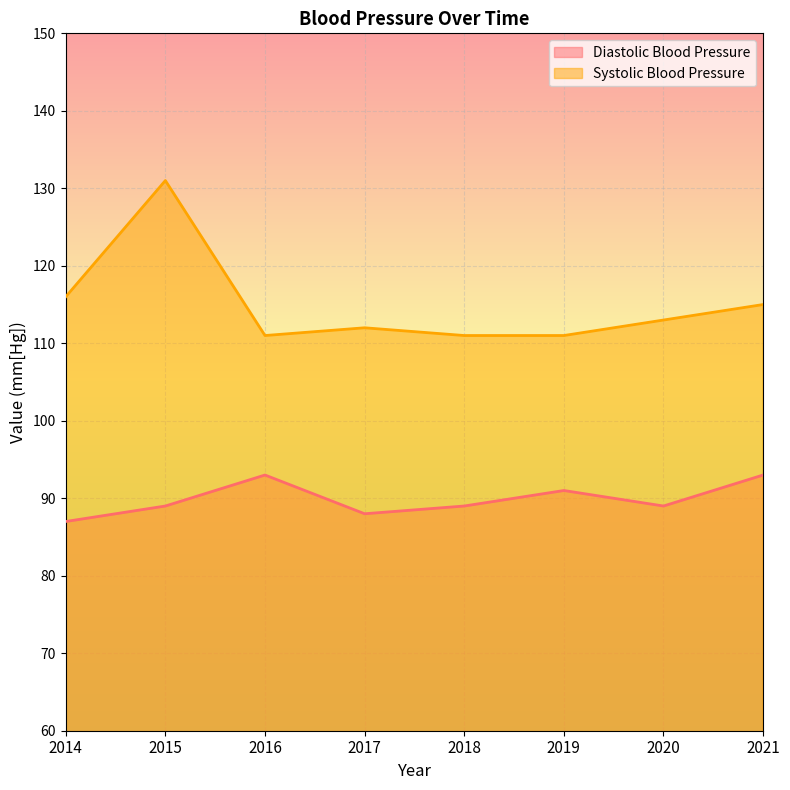

In Systolic Blood Pressure, how many points are lower than both neighbors (excluding endpoints)?

1